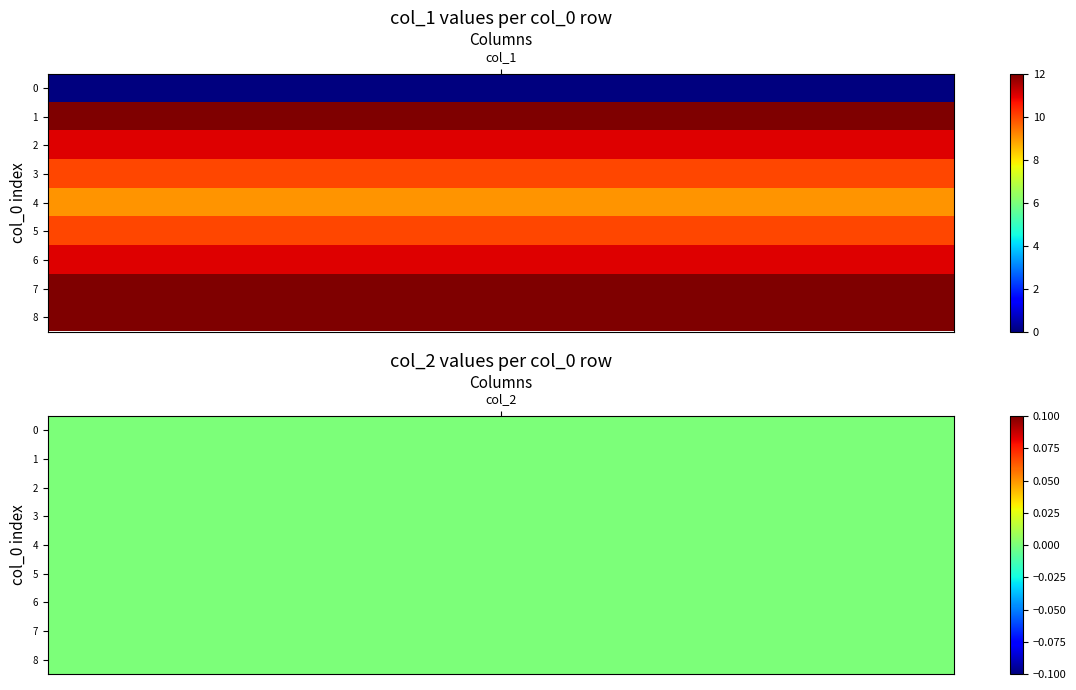

Is the value of 0 at 1 greater than the value of 1 at 8?

Yes